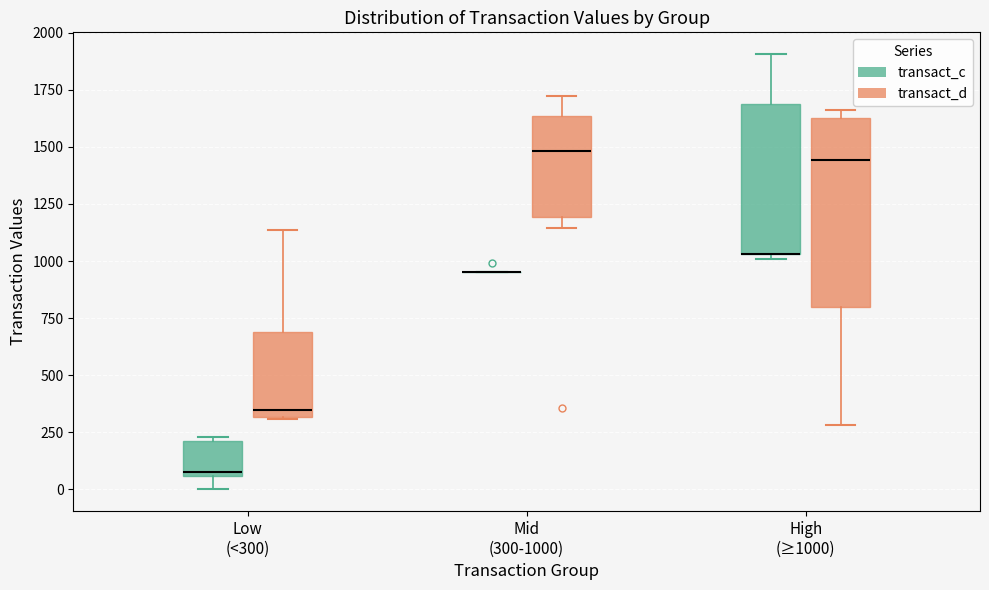

Reading left to right, read every box against the y-axis: the position of its median line, the range the box covers, and the ends of its whiskers. The values are not printed on the chart, so give them approximately, as read against the axis.

Low (<300) (transact_c): median 100, box 50 to 200, whiskers 0 to 250
Low (<300) (transact_d): median 350, box 300 to 700, whiskers 300 to 1150
Mid (300-1000) (transact_c): box collapsed to a line at 950, whiskers 950 to 950
Mid (300-1000) (transact_d): median 1500, box 1200 to 1650, whiskers 1150 to 1700
High (≥1000) (transact_c): median 1050 (drawn on the box's lower edge), box 1050 to 1700, whiskers 1000 to 1900
High (≥1000) (transact_d): median 1450, box 800 to 1650, whiskers 300 to 1650 (just above the box's upper edge)